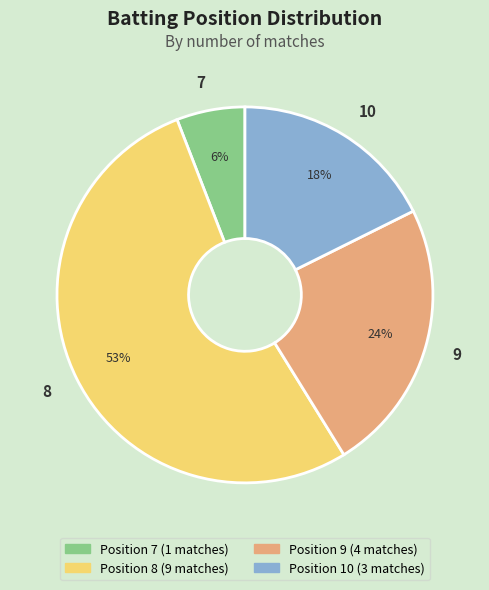

How many segments does this pie chart have?

4